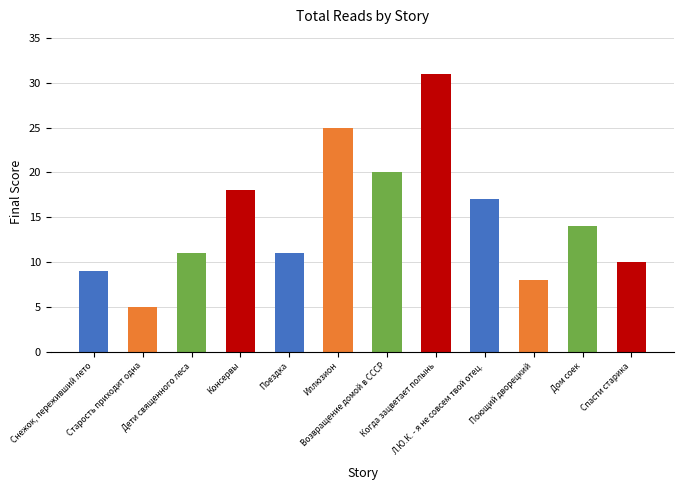

Where is the data nearest to the value 18?

Консервы